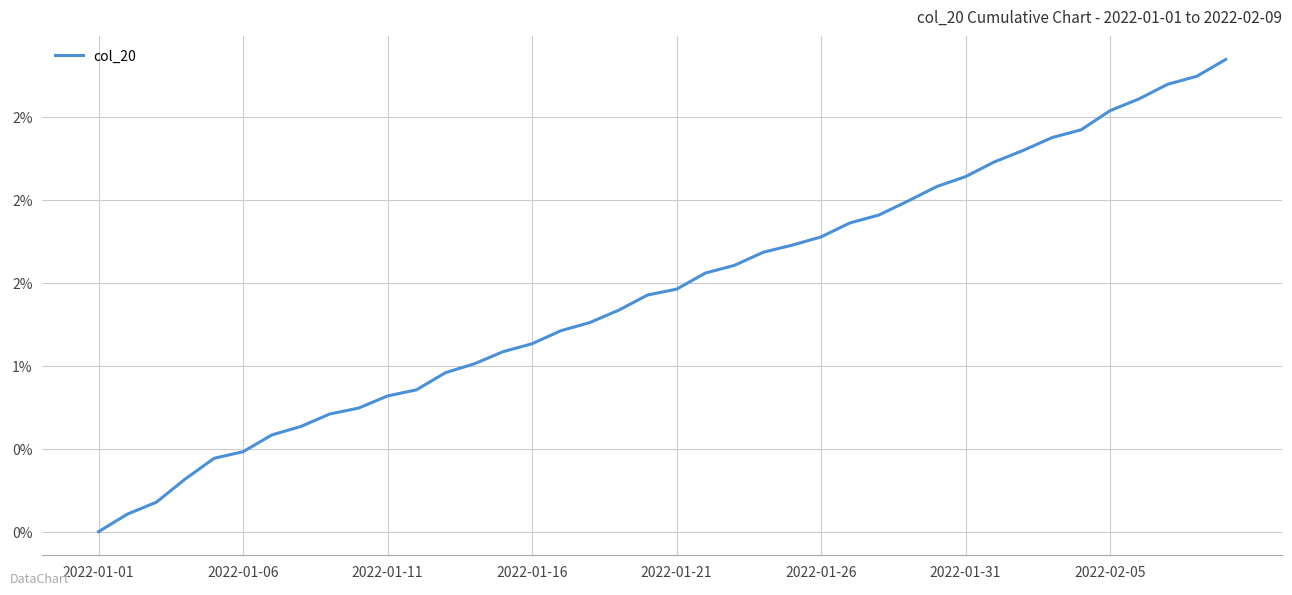

Is this an area chart (filled region under the line)?

No